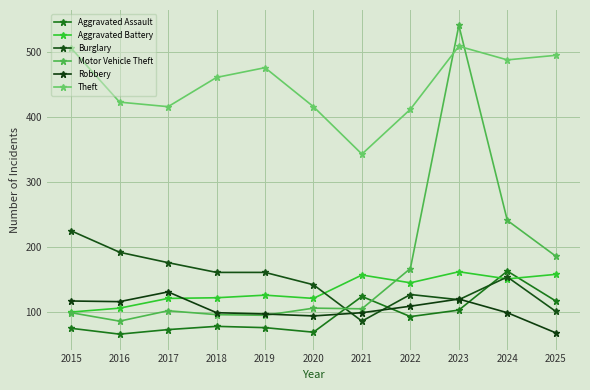

What is the value of the Motor Vehicle Theft point at the 7th from the left?

105